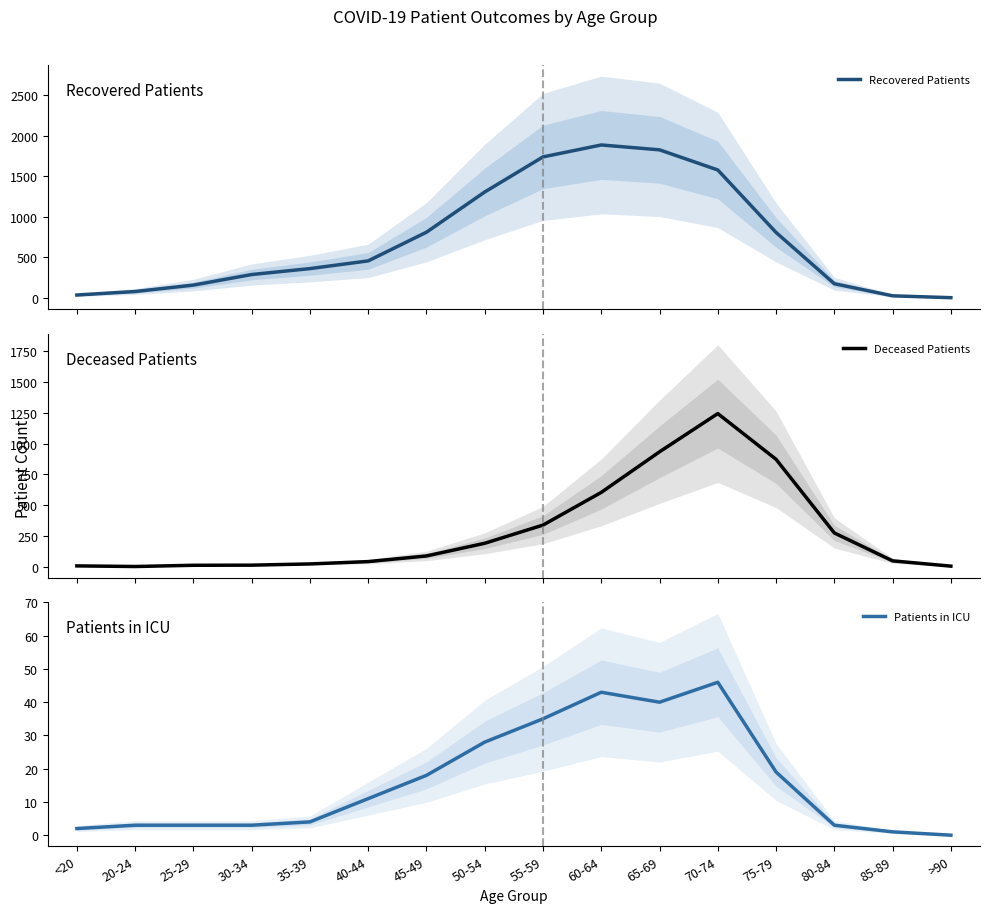

Between 80-84 and >90, which is larger?

80-84